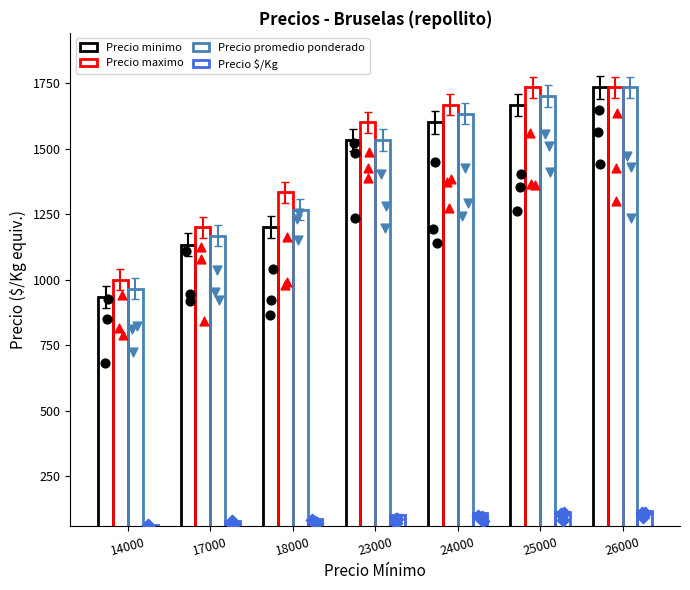

What are all the series names shown in the legend?

Precio minimo, Precio maximo, Precio promedio ponderado, Precio $/Kg